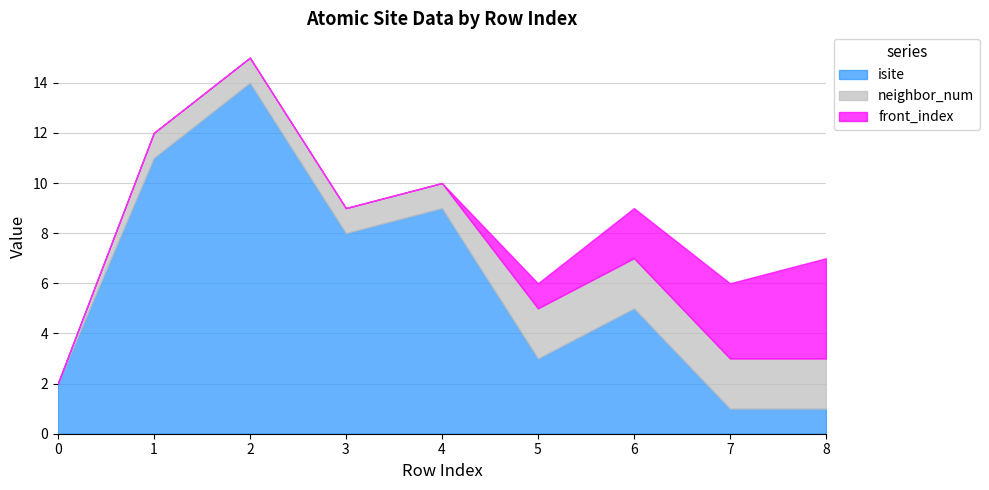

Reading left to right, what are all the values shown in this chart?

isite: 0=2	1=11	2=14	3=8	4=9	5=3	6=5	7=1	8=1
neighbor_num: 0=0	1=1	2=1	3=1	4=1	5=2	6=2	7=2	8=2
front_index: 0=0	1=0	2=0	3=0	4=0	5=1	6=2	7=3	8=4